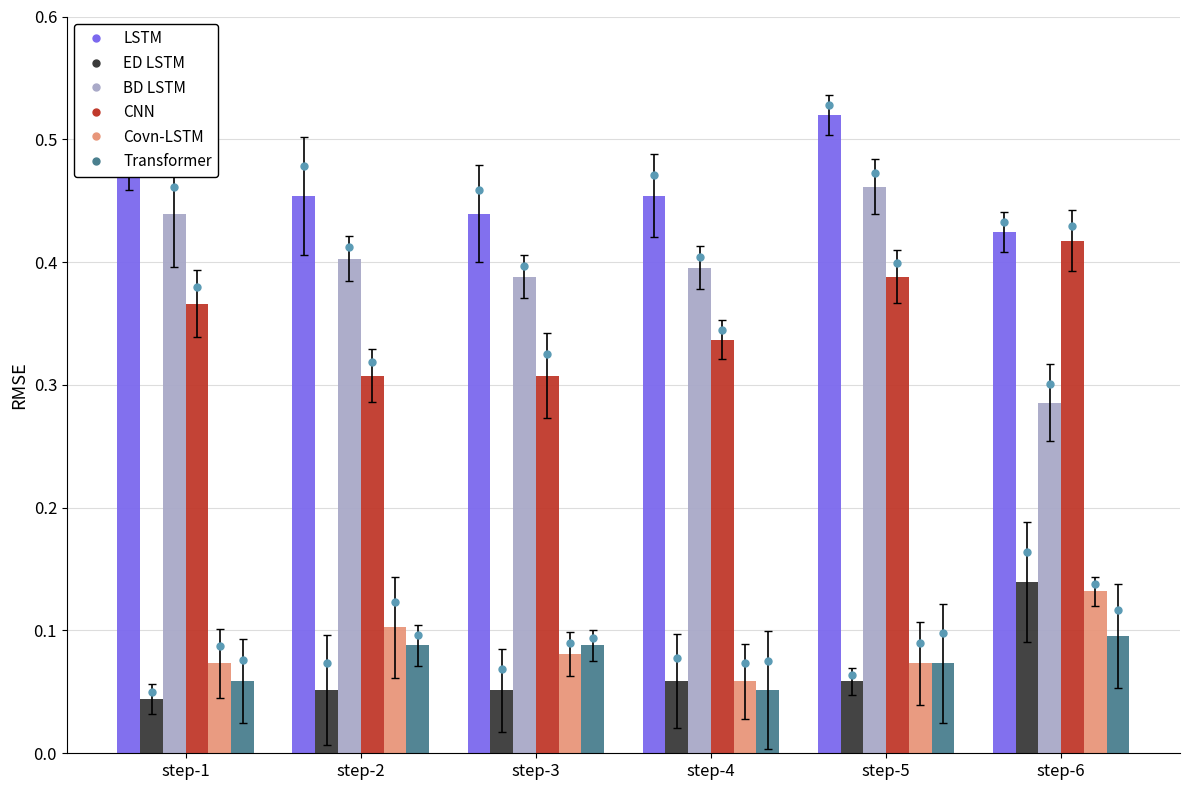

What is the difference between the Total Operating Expenses values at step-6 and step-2?

0.1